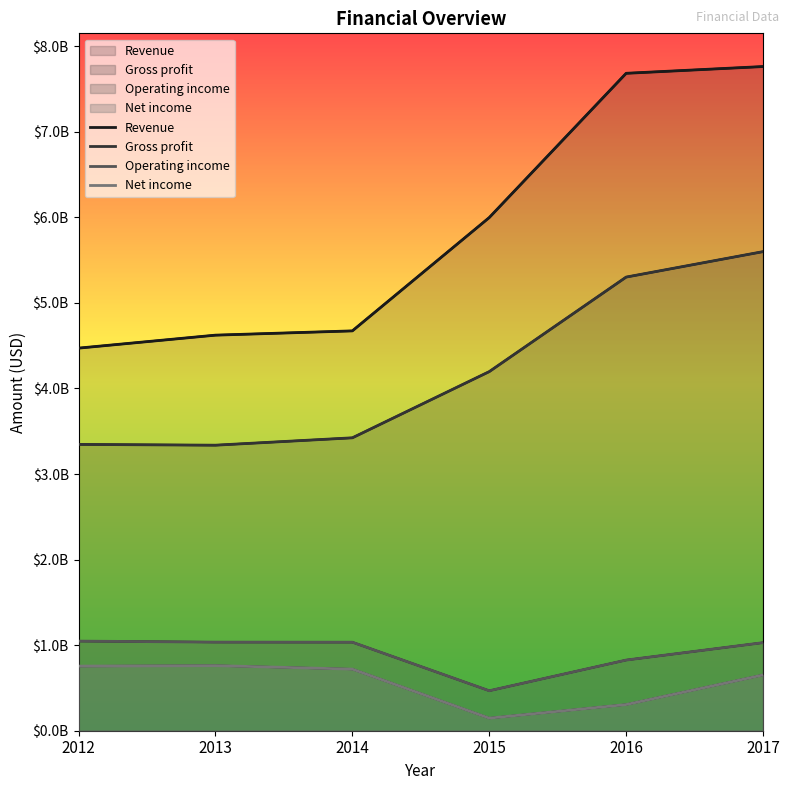

True or false: Gross profit has more than 2 interior local peaks.

False